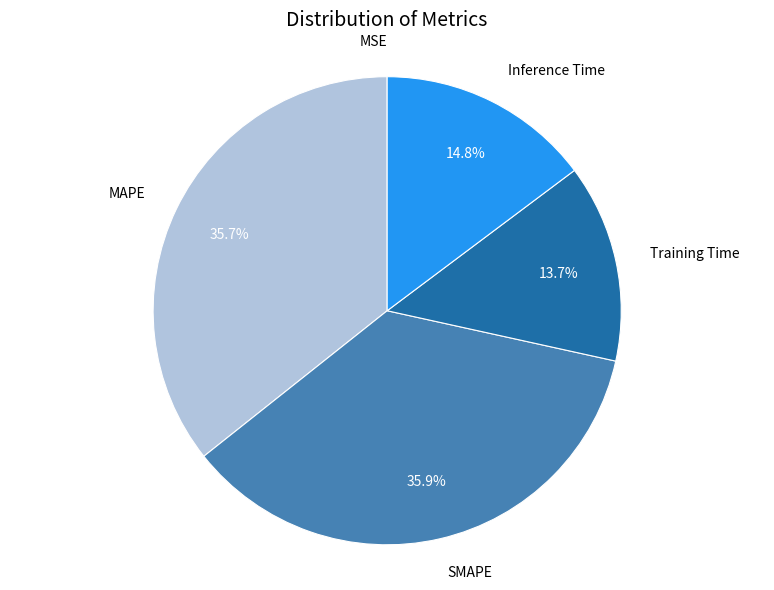

Does any single category account for the majority?

No